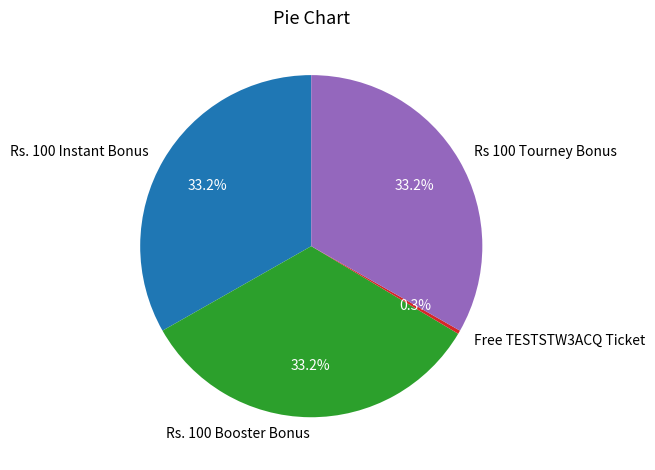

Combined, do Rs. 100 Booster Bonus and Rs. 100 Instant Bonus account for over 50%?

Yes